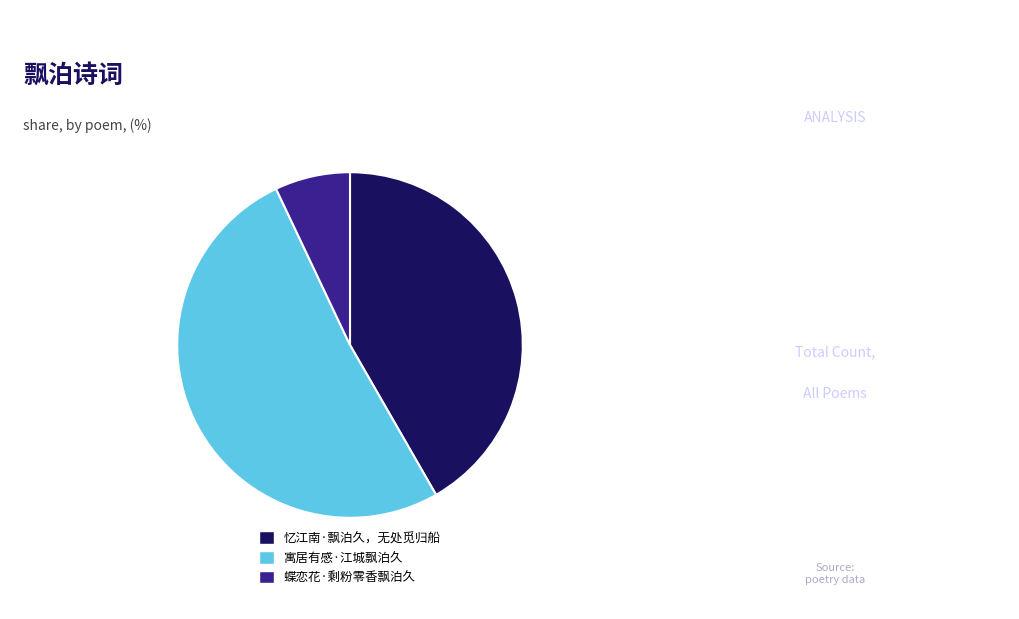

Does any single category account for the majority?

Yes